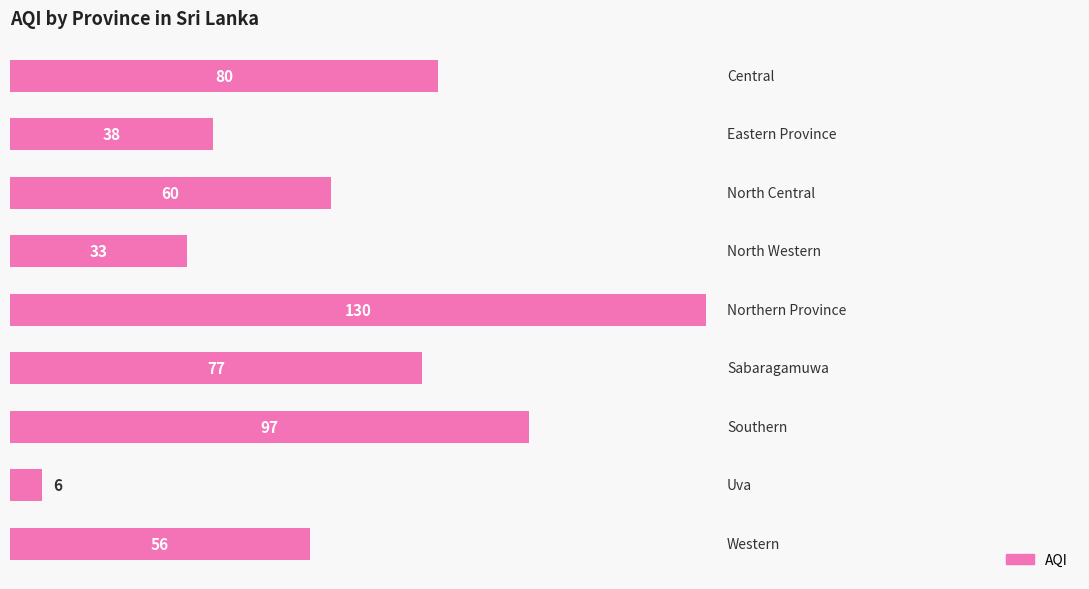

Reading top to bottom, list all the values displayed in this chart.

80	38	60	33	130	77	97	6	56